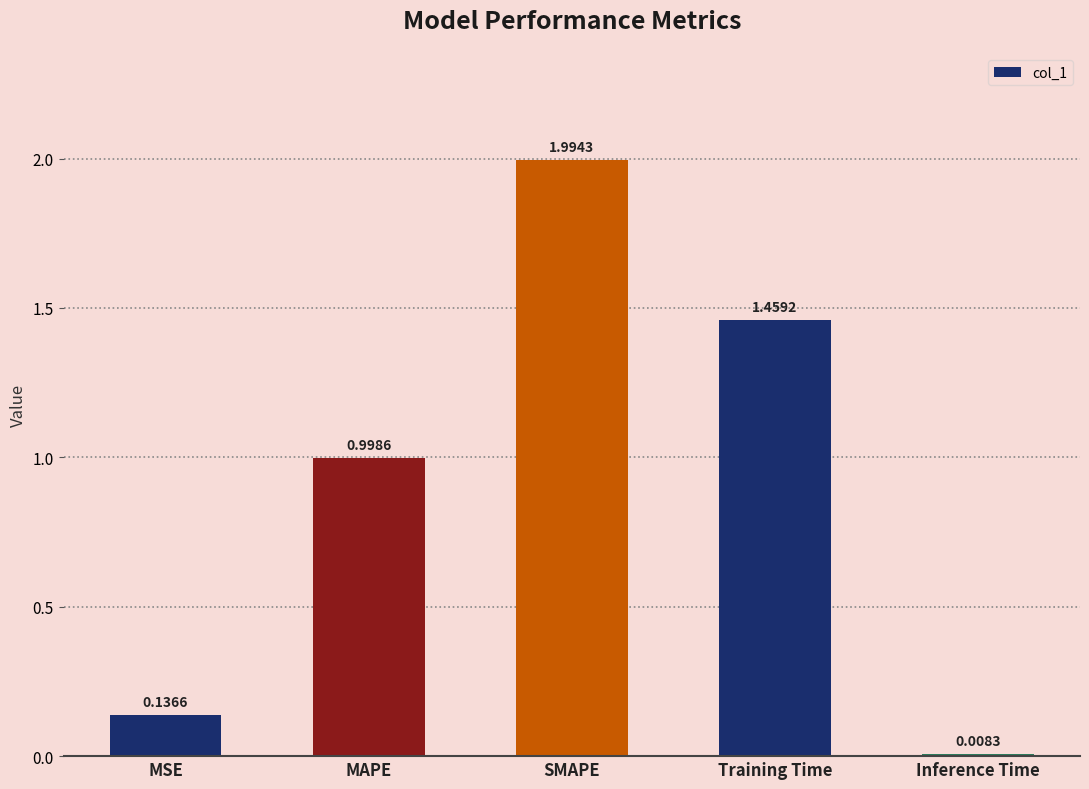

Rank the categories by value from highest to lowest.

SMAPE, Training Time, MAPE, MSE, Inference Time